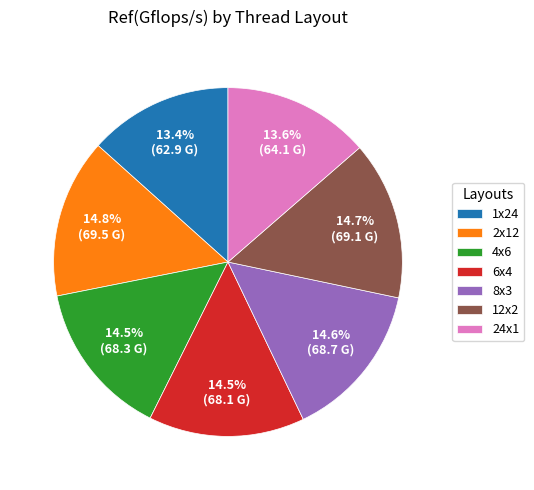

What is the ratio of the value at 6x4 to the value at 2x12?

1.0